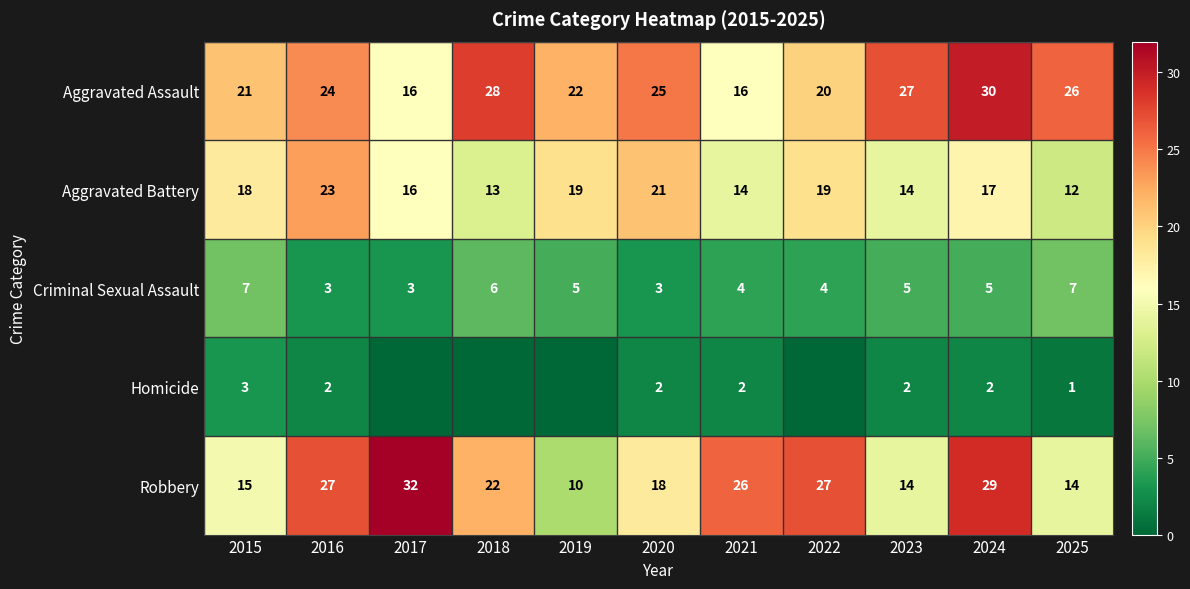

Rank the categories by Aggravated Battery value from highest to lowest.

2016, 2020, 2019, 2022, 2015, 2024, 2017, 2021, 2023, 2018, 2025